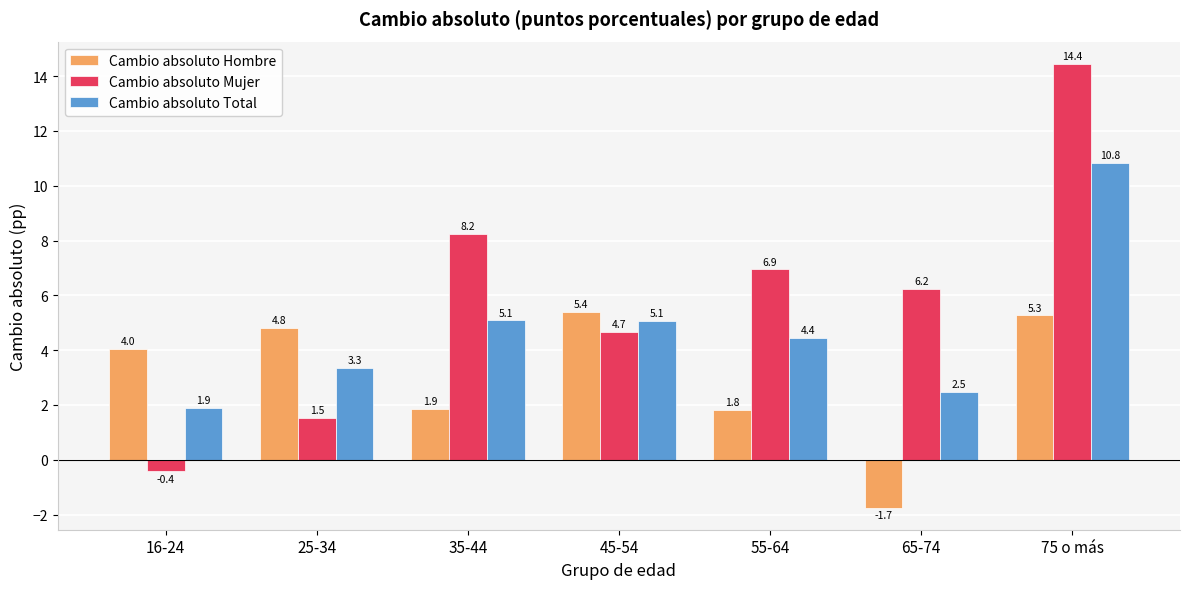

How many values in Cambio absoluto Hombre are above zero?

6